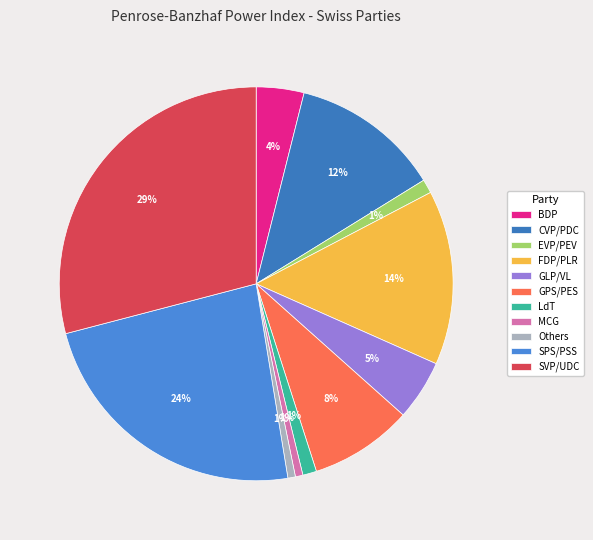

What portion of the pie excludes CVP/PDC?

87.7%